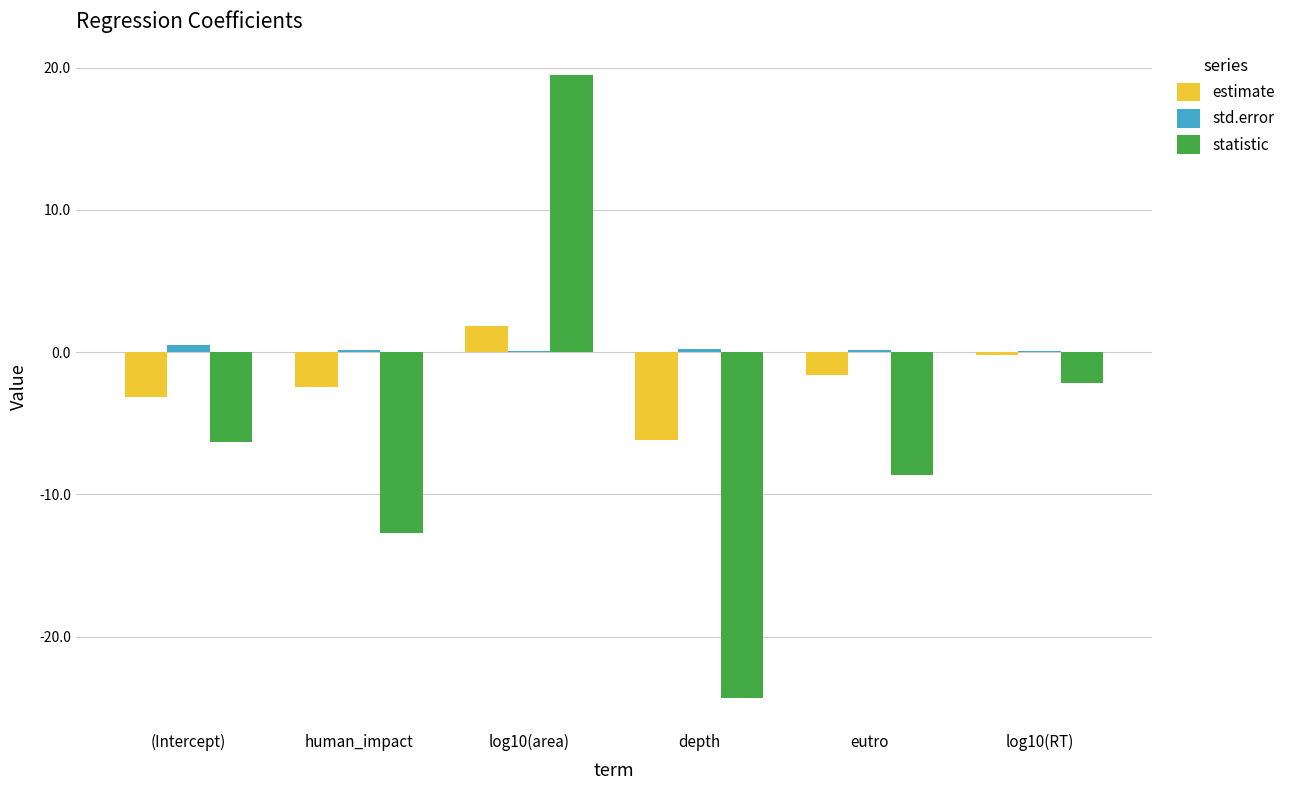

What is the greatest value displayed?

19.5